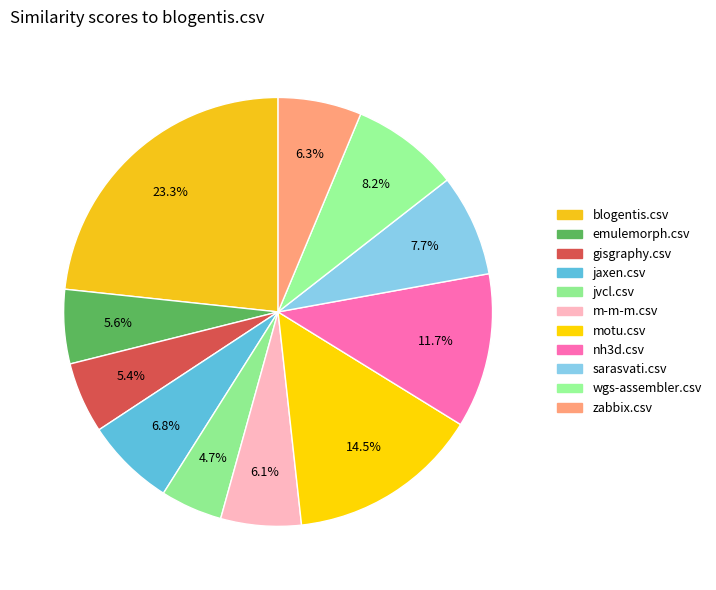

The jaxen.csv slice represents 7% of the pie. True or false?

True